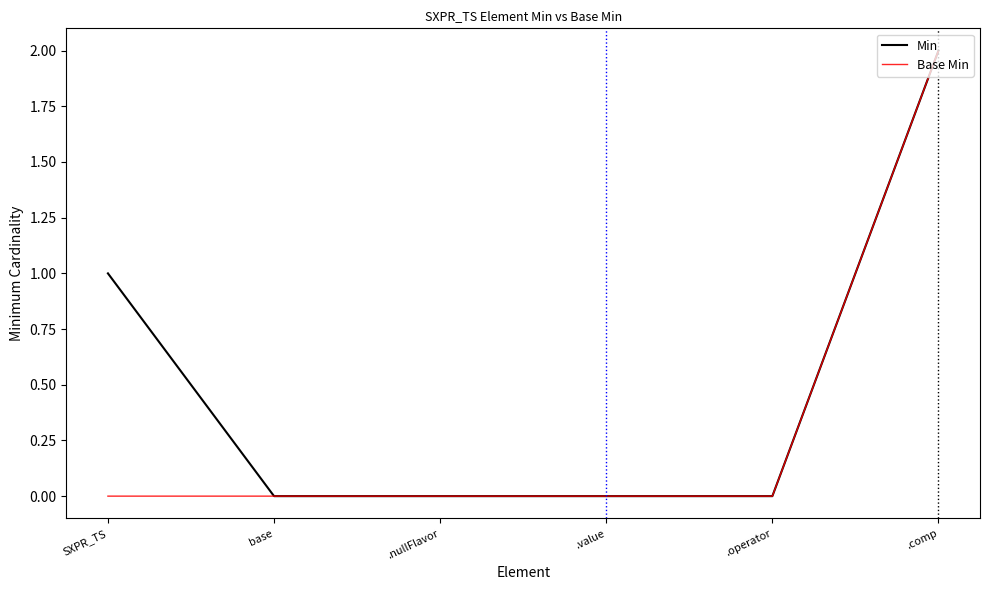

Rank the series at SXPR_TS from lowest to highest value.

Base Min, Min